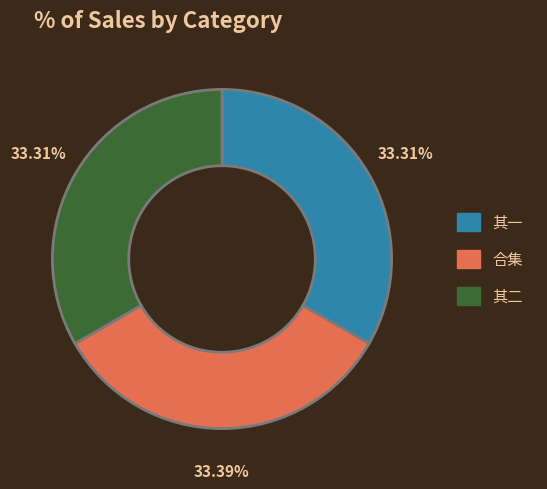

Is 其一 the majority of the pie?

No